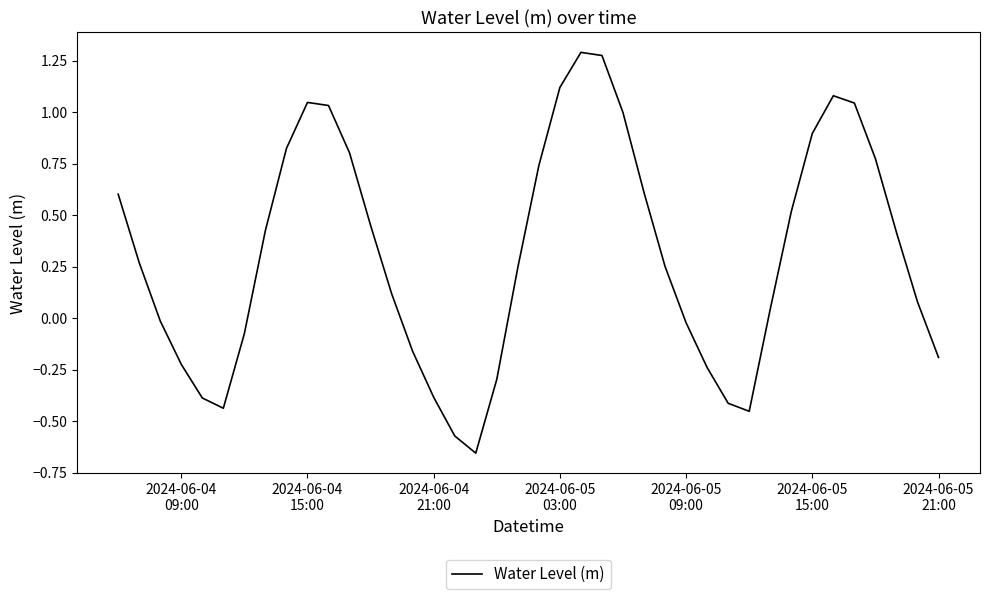

What is the difference between the maximum and minimum values?

1.9